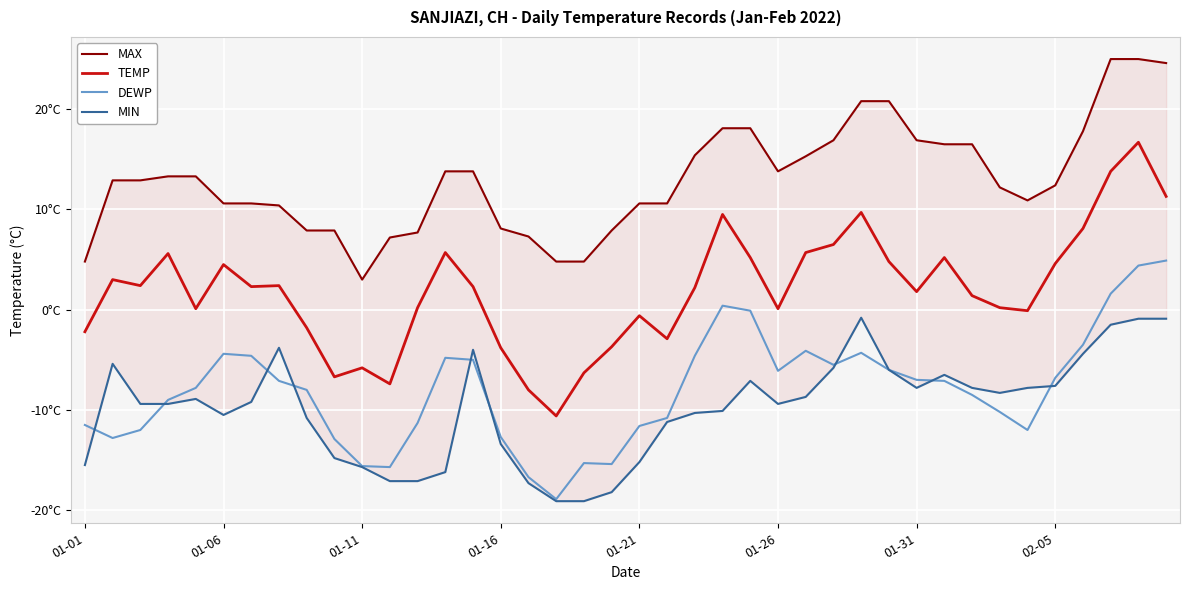

Is this an area chart (filled region under the line)?

No